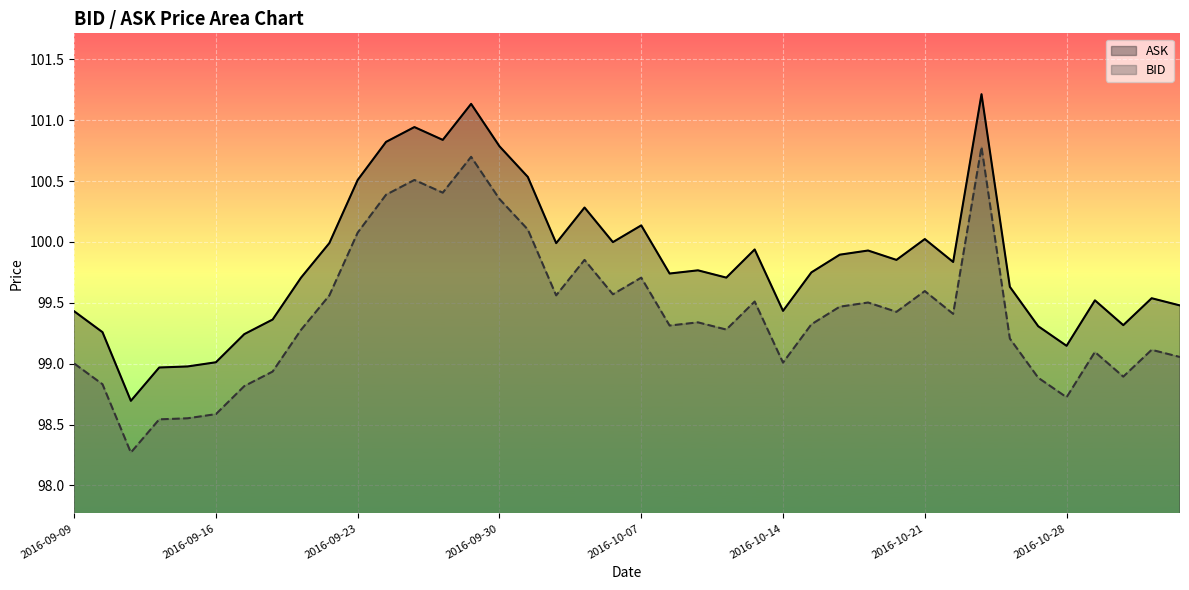

At which category does BID reach its first local peak?

2016-09-27